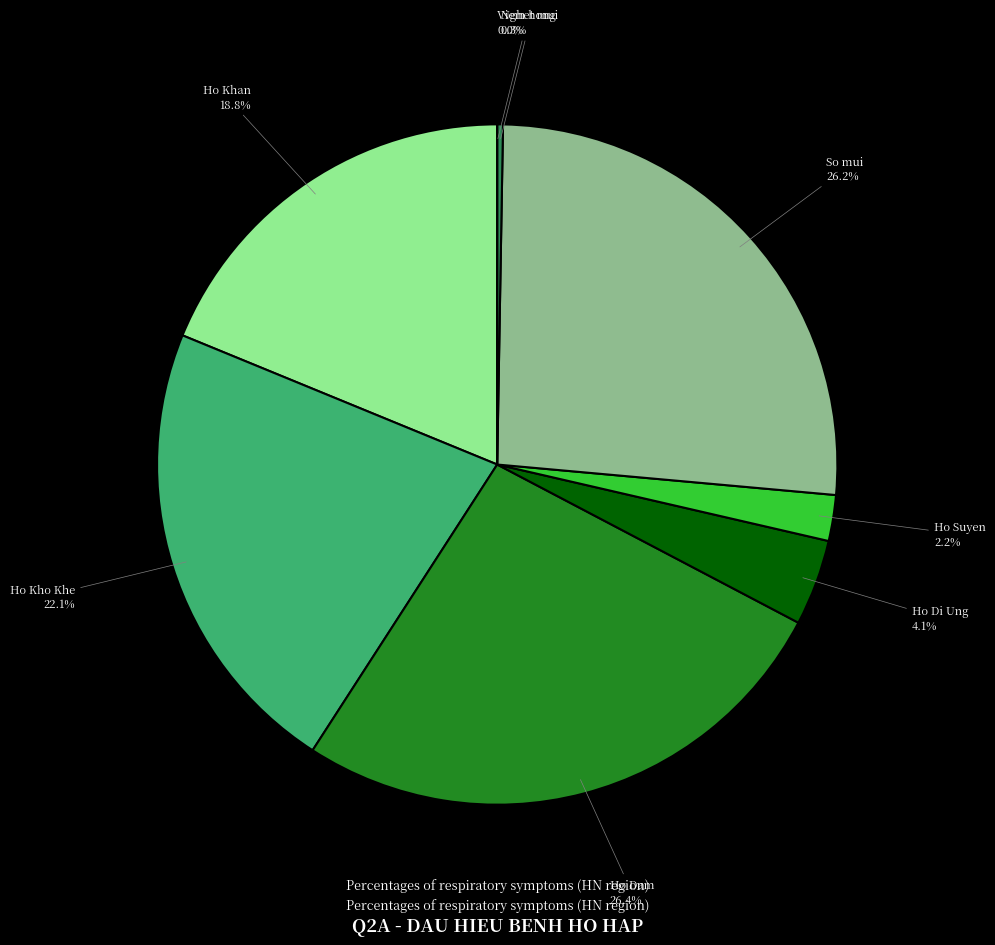

Which has a higher value, Viem hong or Ho Khan?

Ho Khan